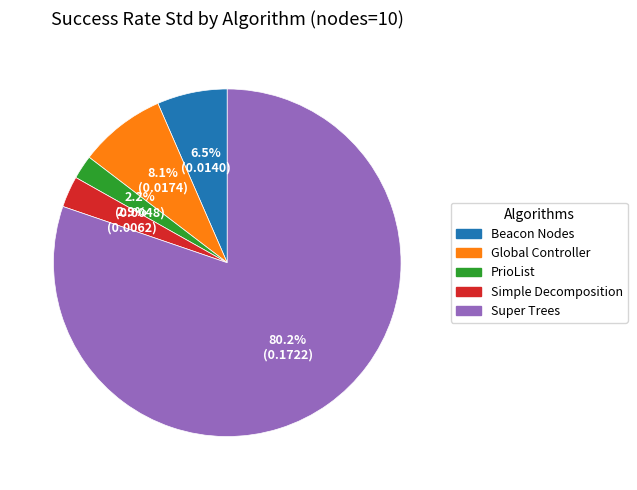

How many segments does this pie chart have?

5